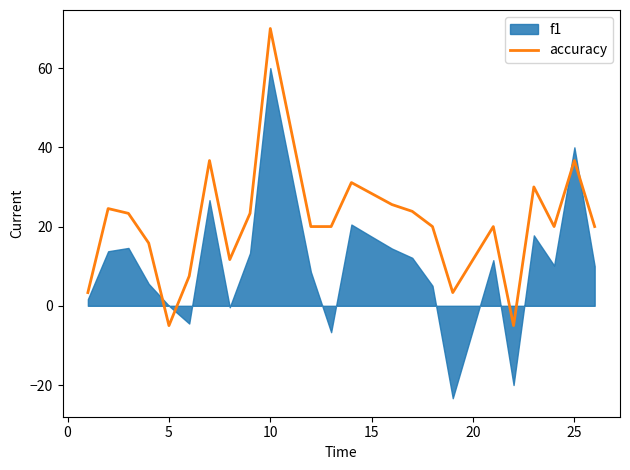

How many points are higher than both their immediate neighbors (excluding endpoints)?

7